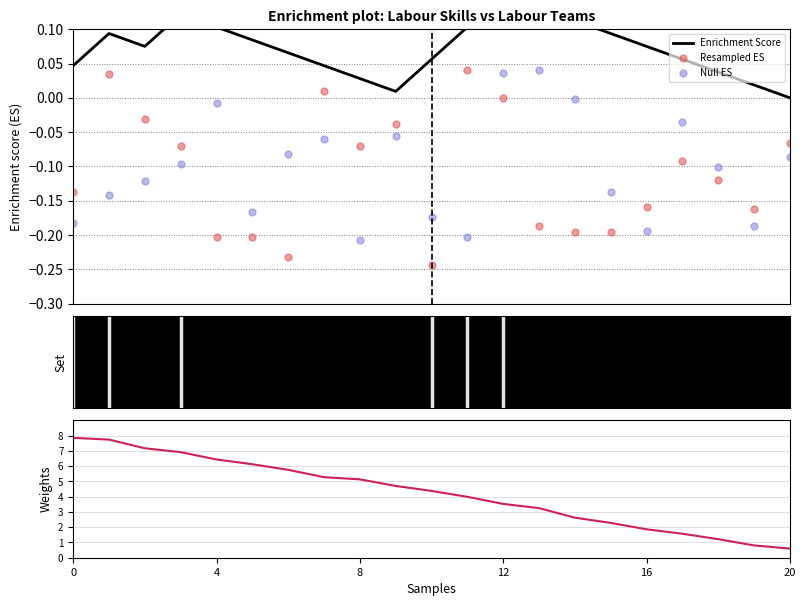

Which series has the largest Y range (max minus min)?

Weights